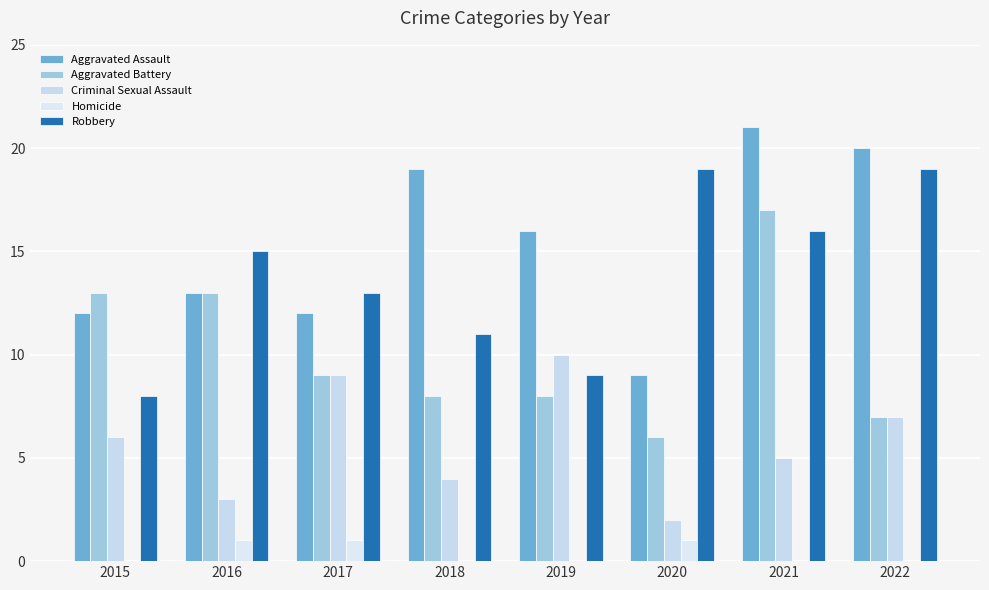

Where does the Robbery series first go above 15?

2020